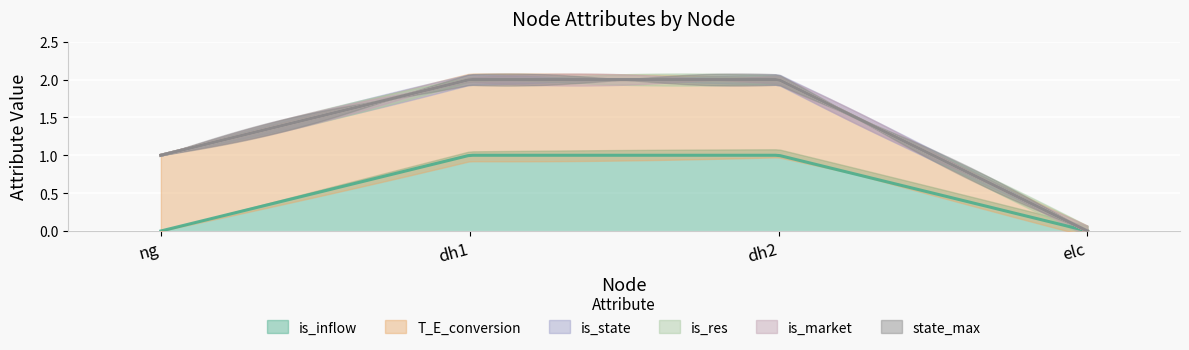

List the labels in order of T_E_conversion value, largest first.

ng, dh1, dh2, elc